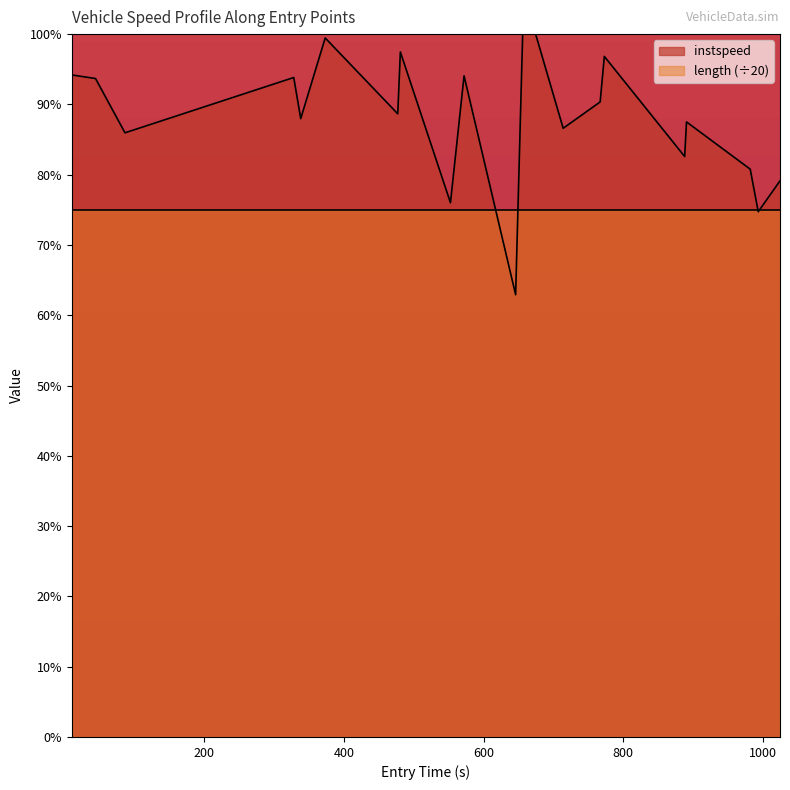

How many lines are shown in the chart?

1